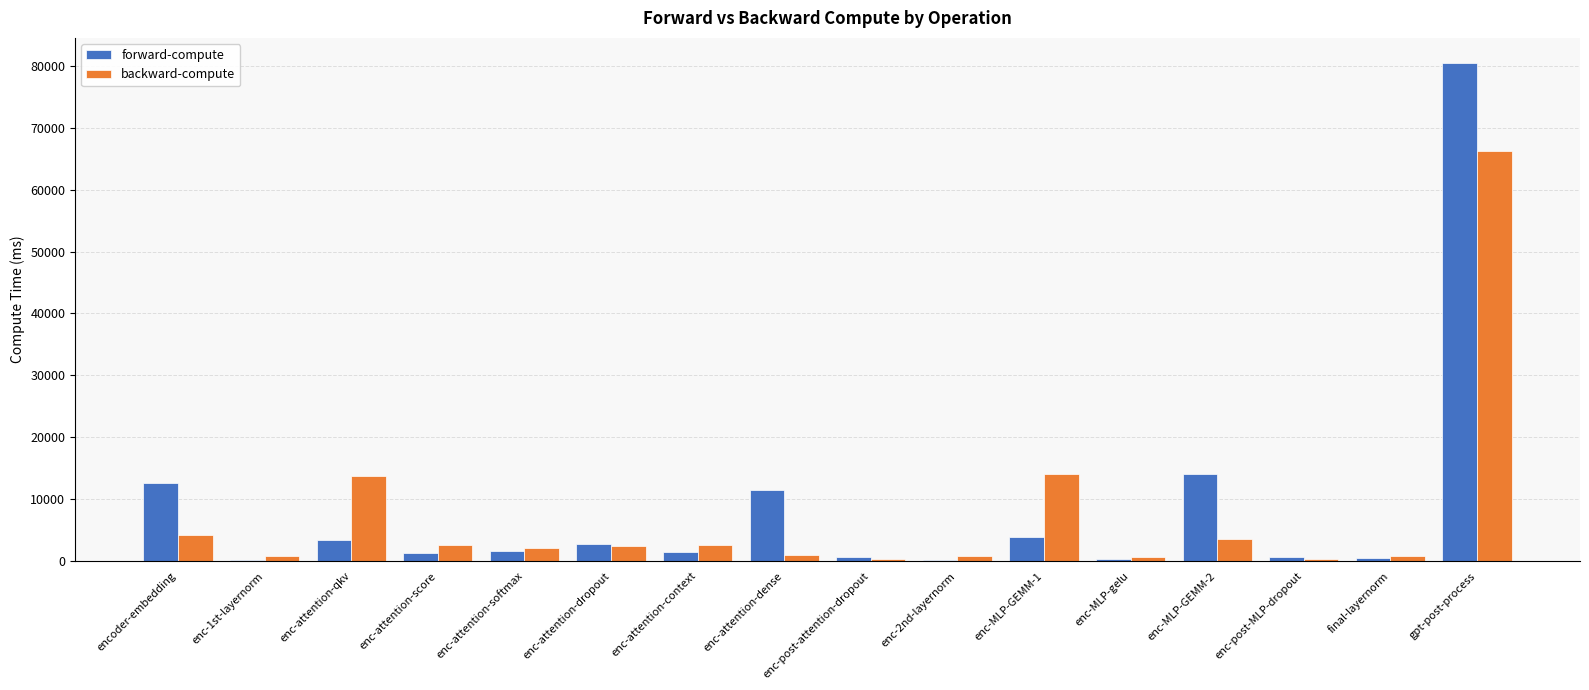

What is the total value across all series at enc-attention-qkv?

17137.3